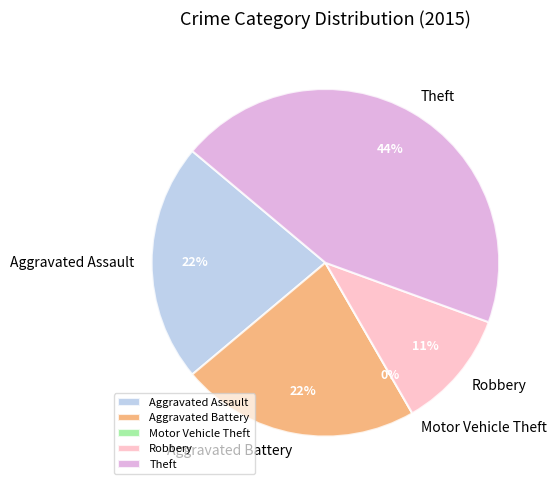

Combined, do Robbery and Theft account for over 50%?

Yes